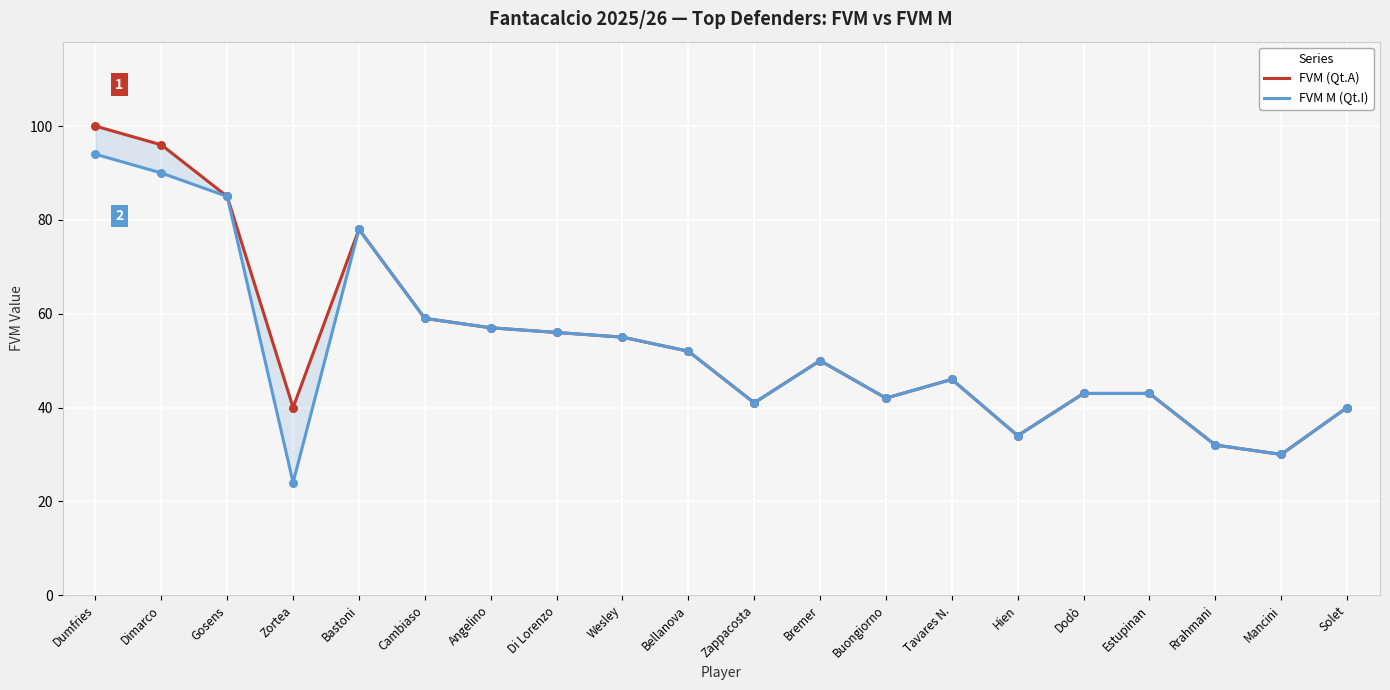

Which series reaches the minimum Y coordinate?

FVM M (Qt.I)